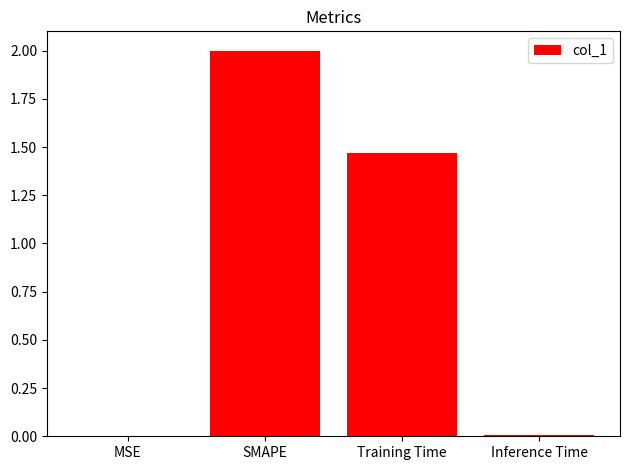

Are the bars grouped side by side (vs. stacked)?

No